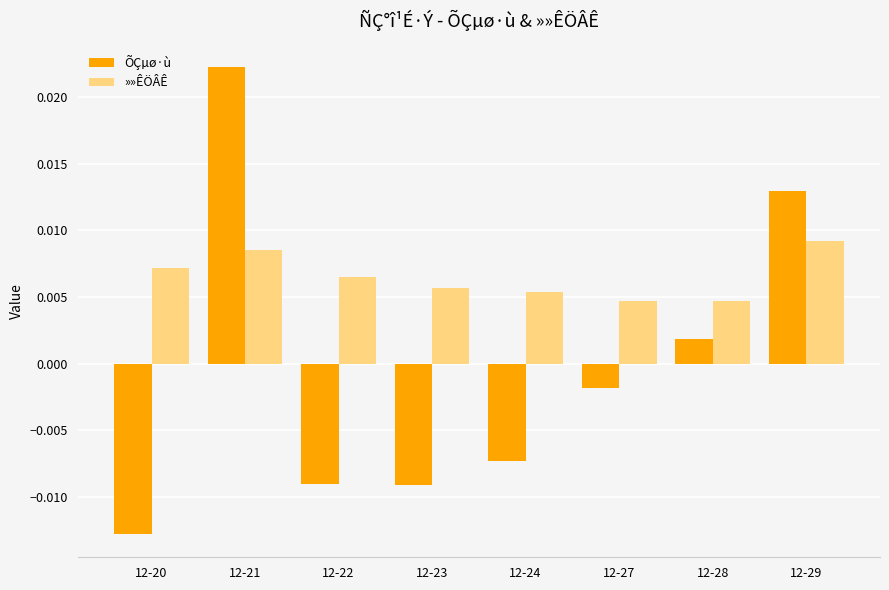

What are all the series names shown in the legend?

ÕÇµø·ù, »»ÊÖÂÊ